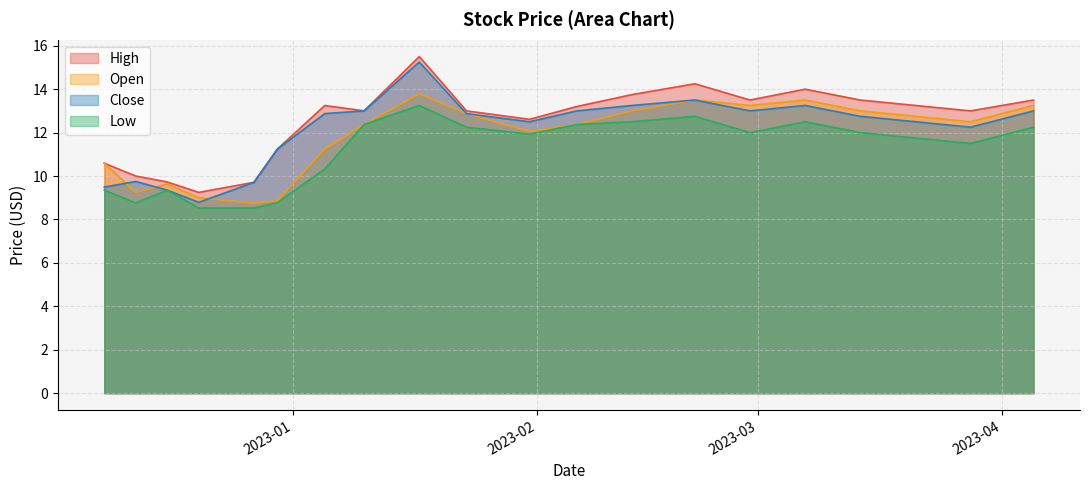

What is the difference between the second highest and minimum values in the Open series?

4.8